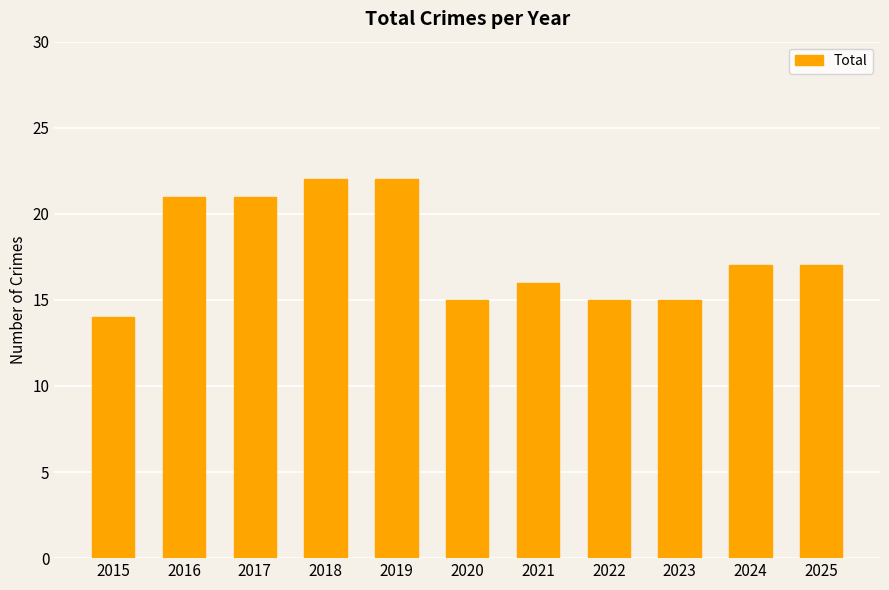

Reading left to right, transcribe all the data shown in this chart.

14	21	21	22	22	15	16	15	15	17	17